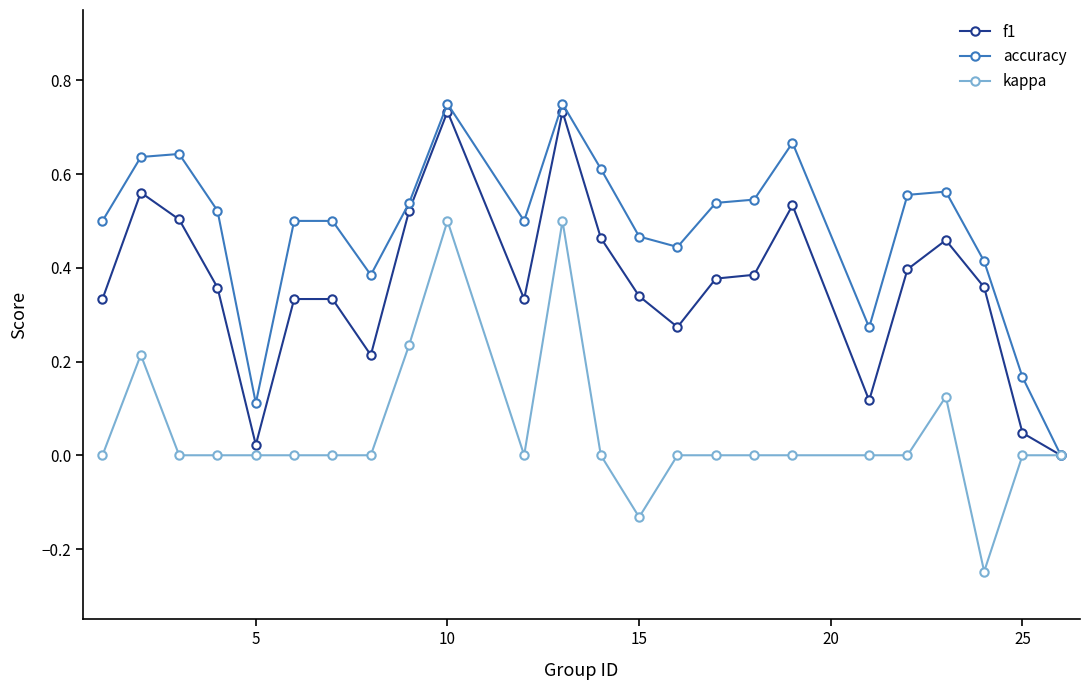

Which series has the largest total across all categories?

accuracy